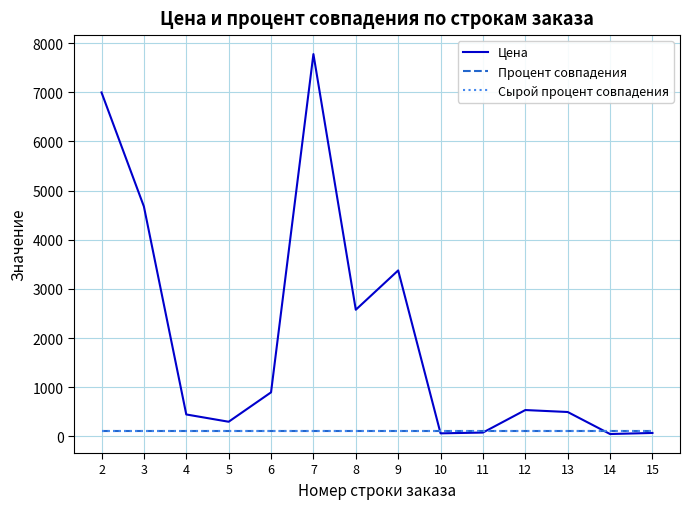

At which label is Сырой процент совпадения closest to 100?

2